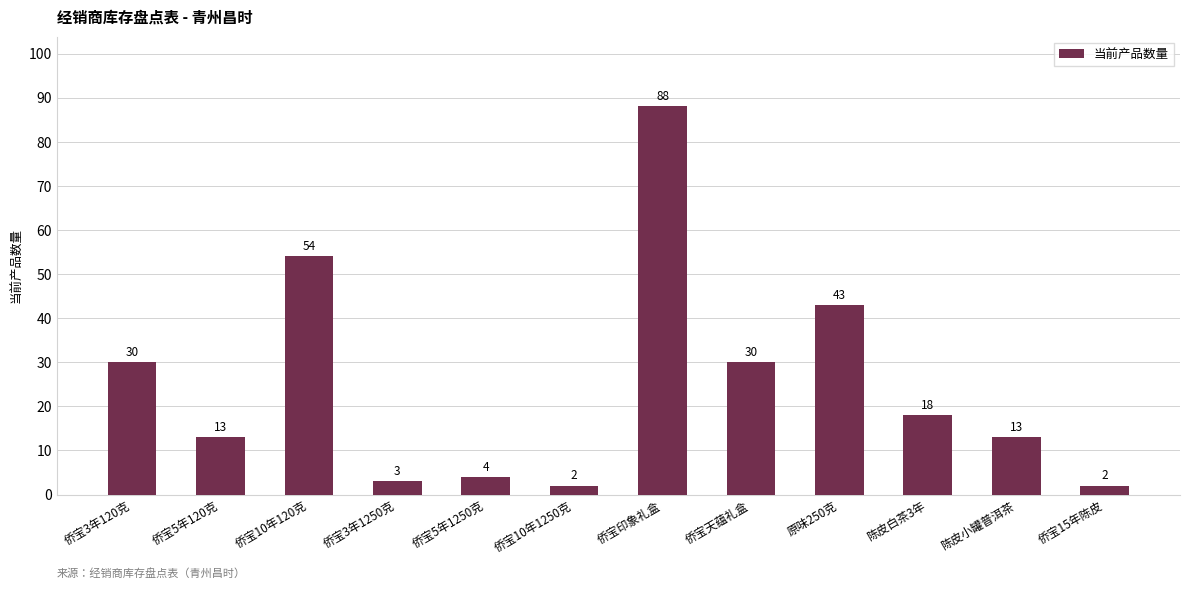

What is the label of the 12th bar from the right?

侨宝3年120克